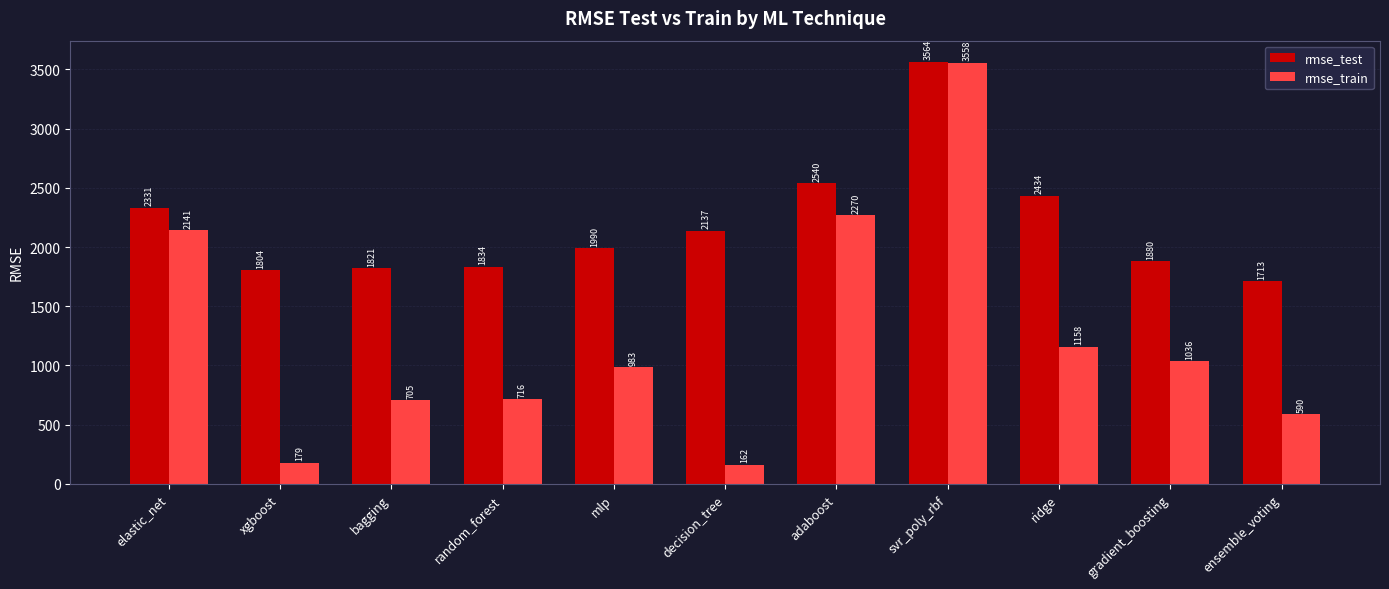

How many values in the rmse_train series are below 983?

5